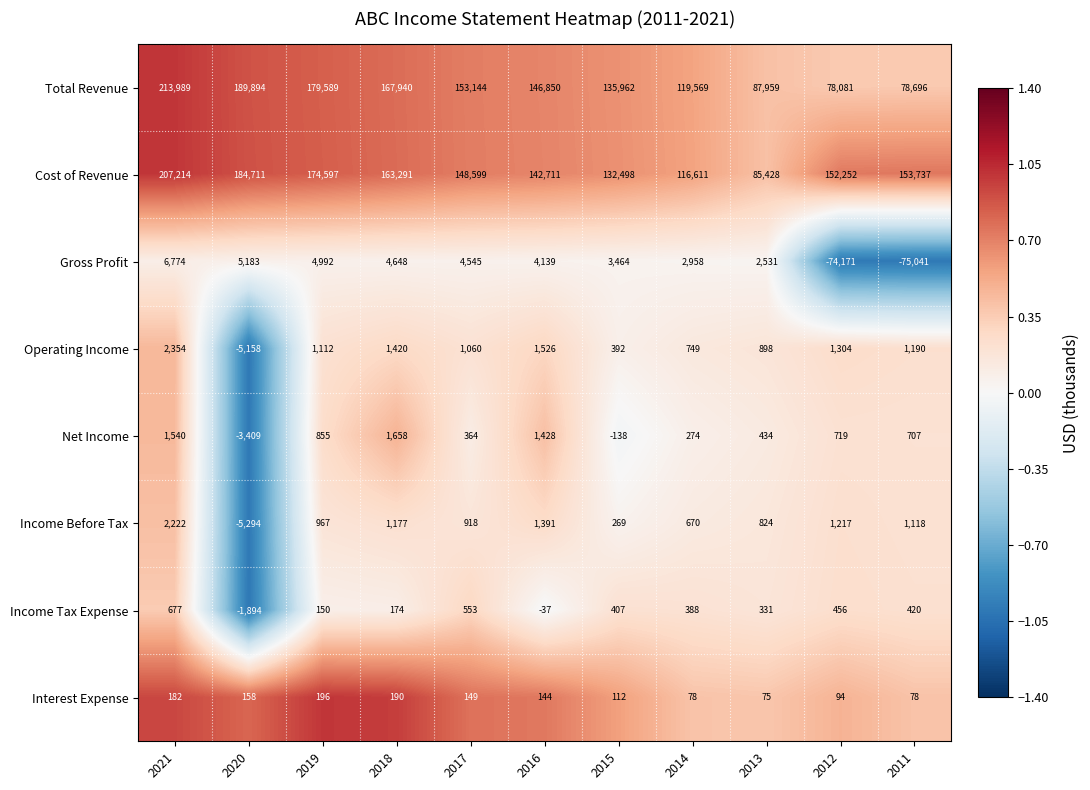

What is the lowest value of the Income Tax Expense series?

-1894